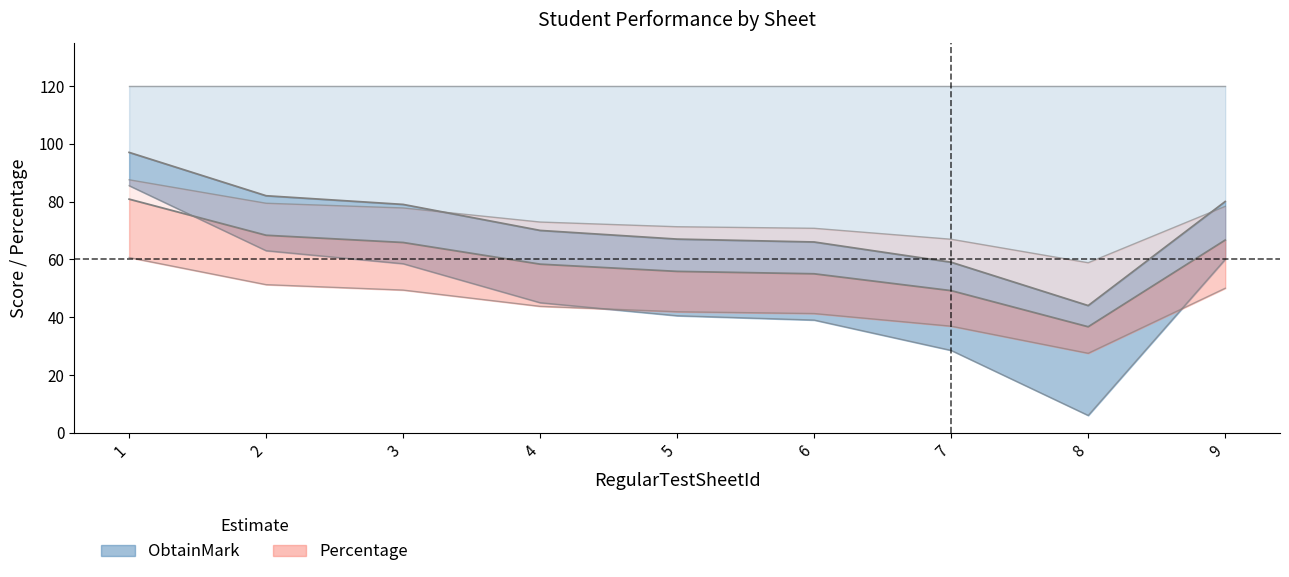

What is the difference between the second highest and second lowest values in the Percentage series?

19.2